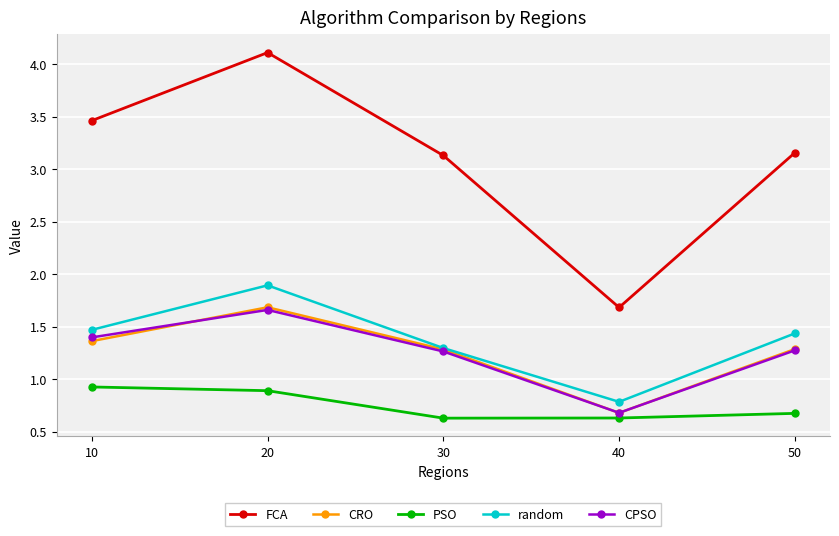

Is it true that random equals 0.8 at 40?

True